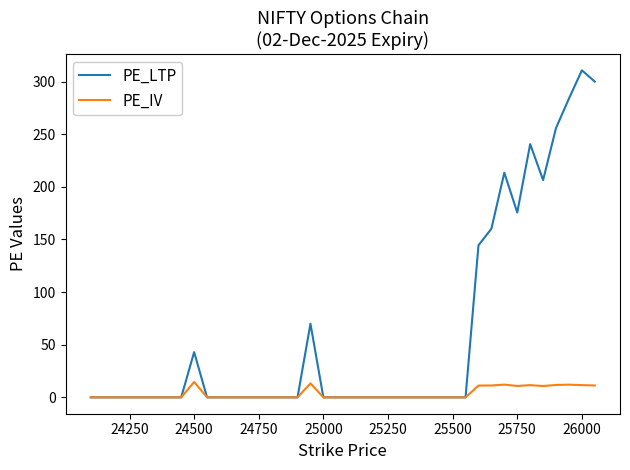

Which series has the largest range (max minus min)?

PE_LTP